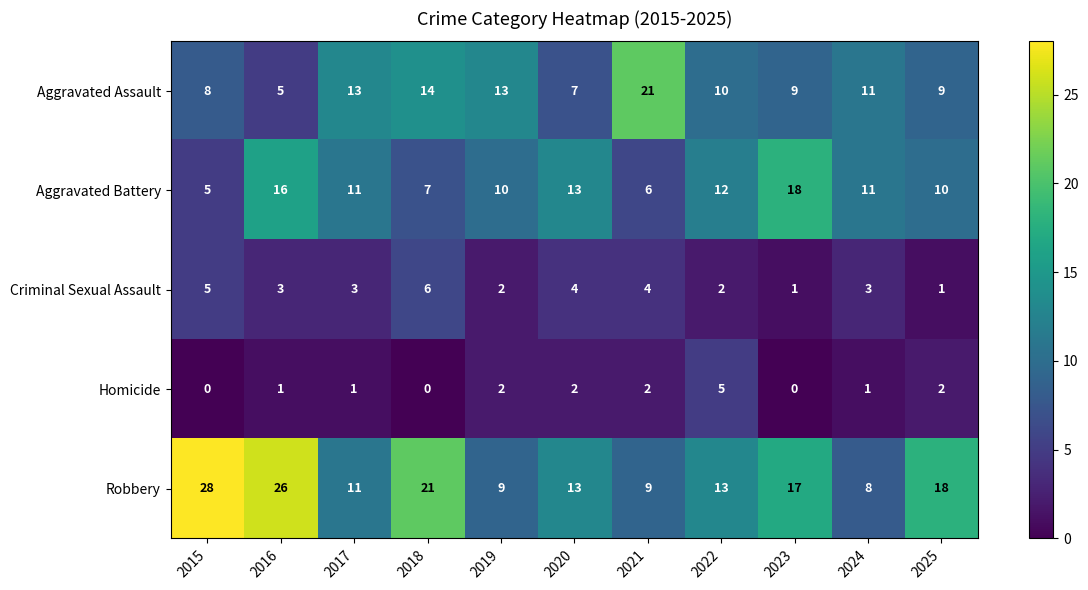

Rank the series at 2021 from highest to lowest value.

Aggravated Assault, Robbery, Aggravated Battery, Criminal Sexual Assault, Homicide